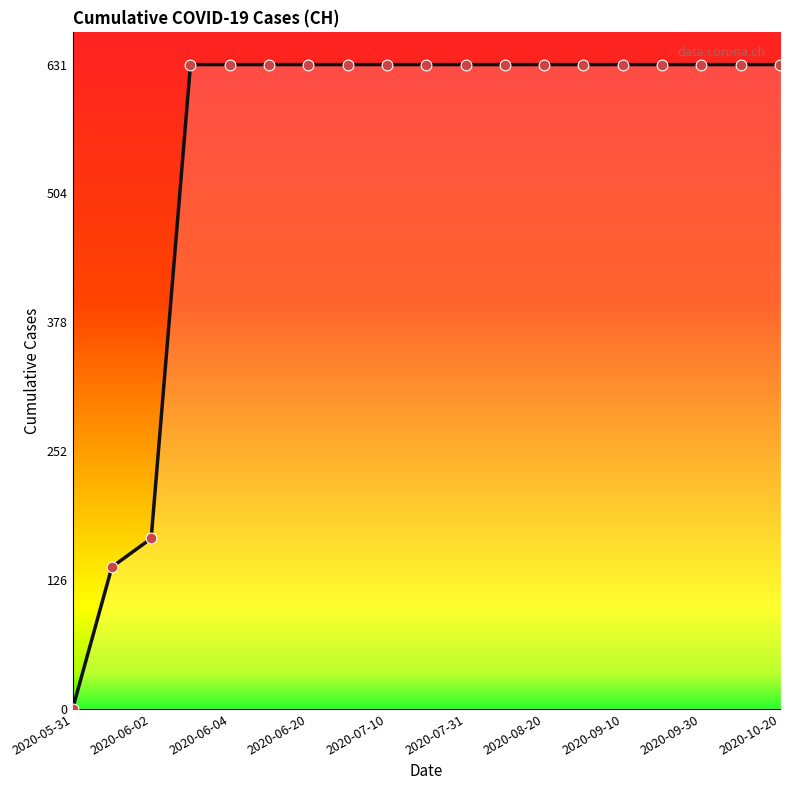

What is the maximum value shown in the chart?

631